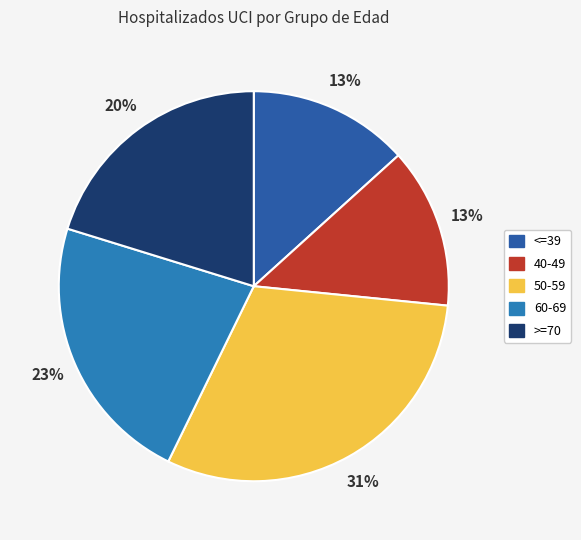

Is it true that >=70 is 30% of the pie?

False